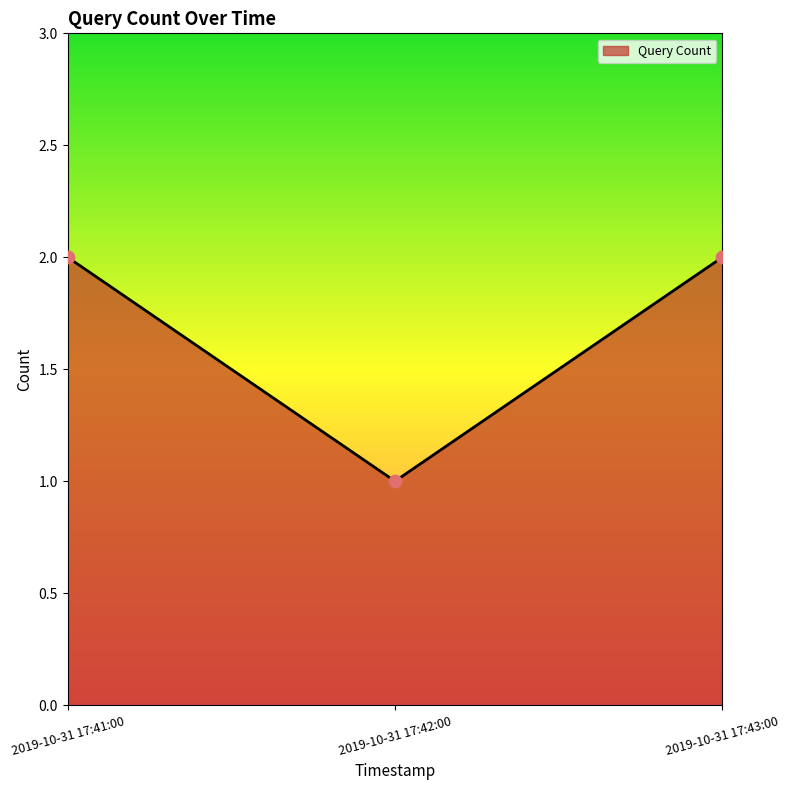

Approximately how many times larger is the value at 2019-10-31 17:41:00 compared to 2019-10-31 17:43:00?

1.0